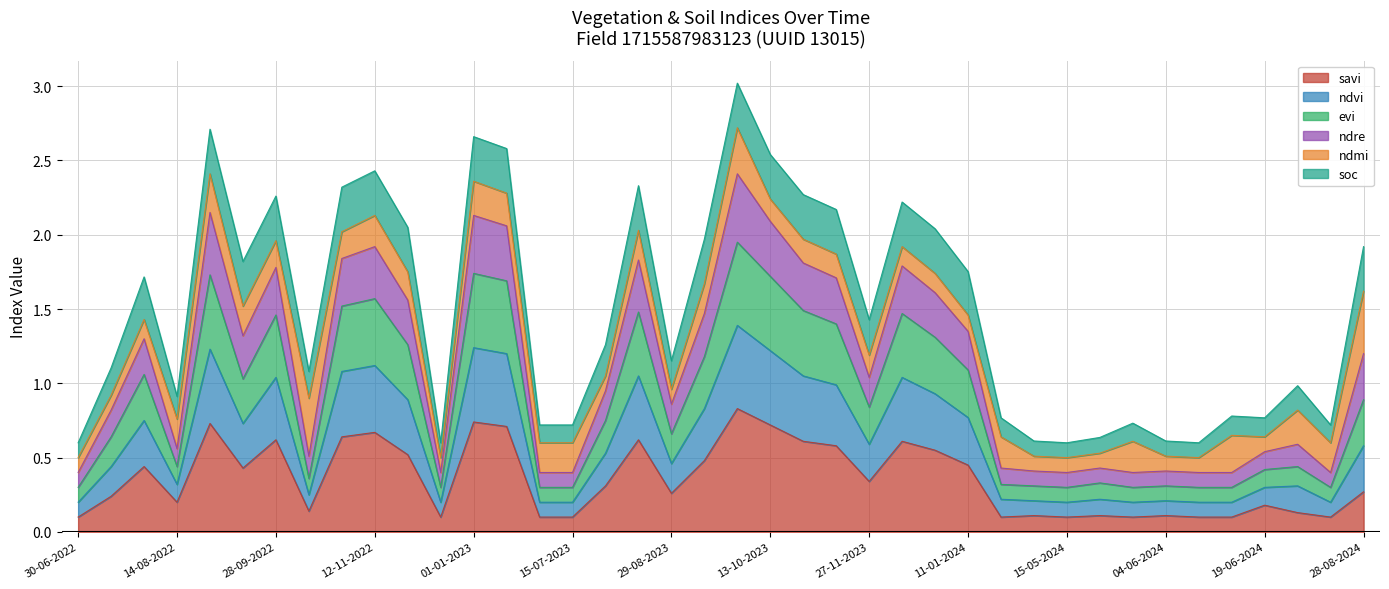

At which category does the chart reach its minimum across all series?

30-06-2022